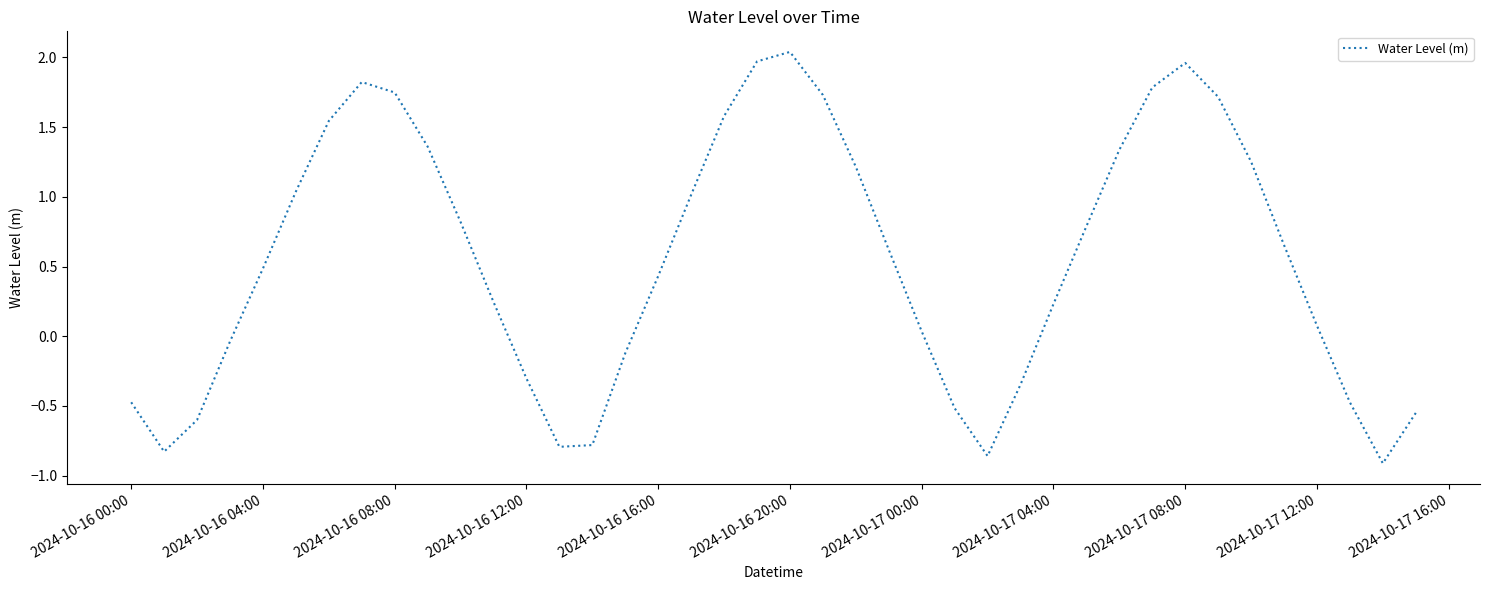

What is the difference between the maximum and minimum values?

3.0